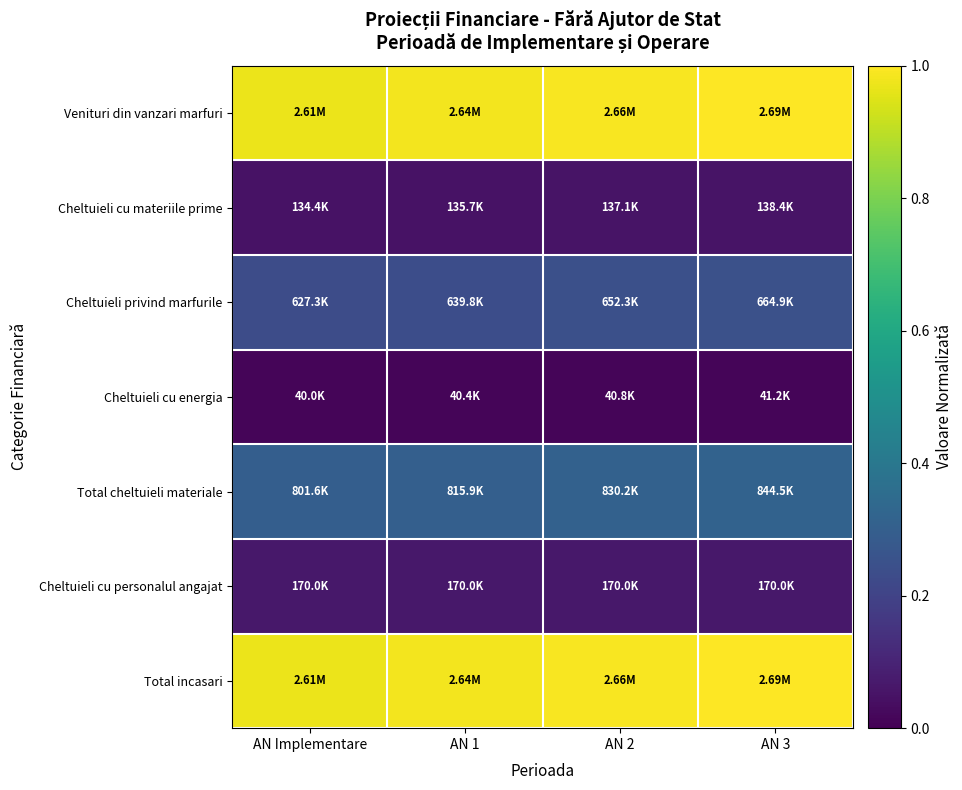

What is the difference between the highest and lowest values at AN Implementare?

1.0